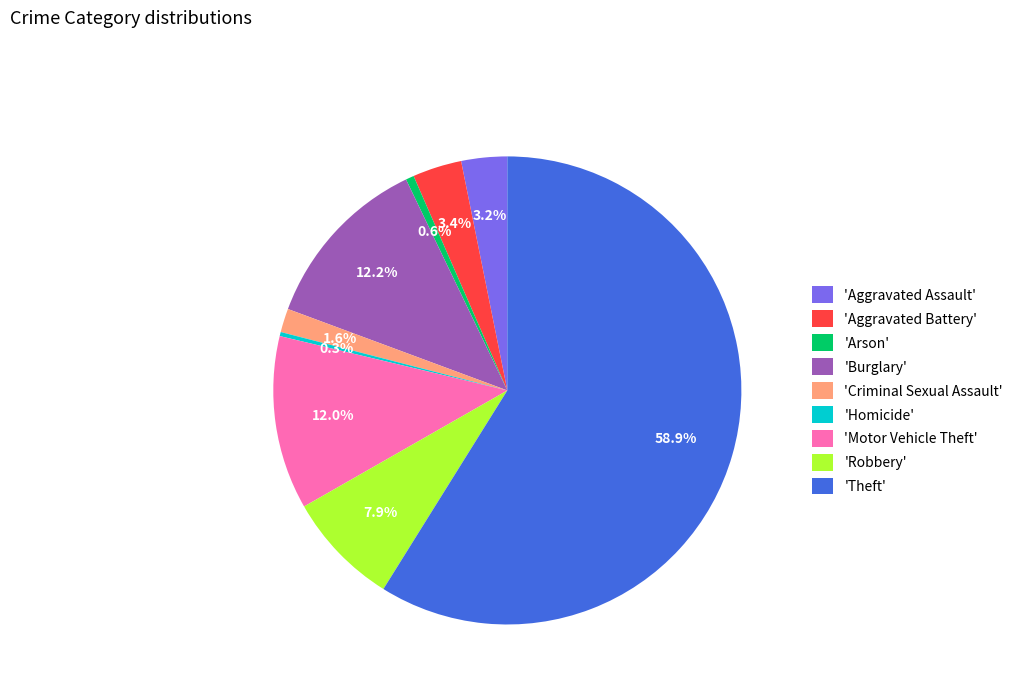

What is the total percentage of 'Aggravated Battery' and 'Burglary'?

15.6%